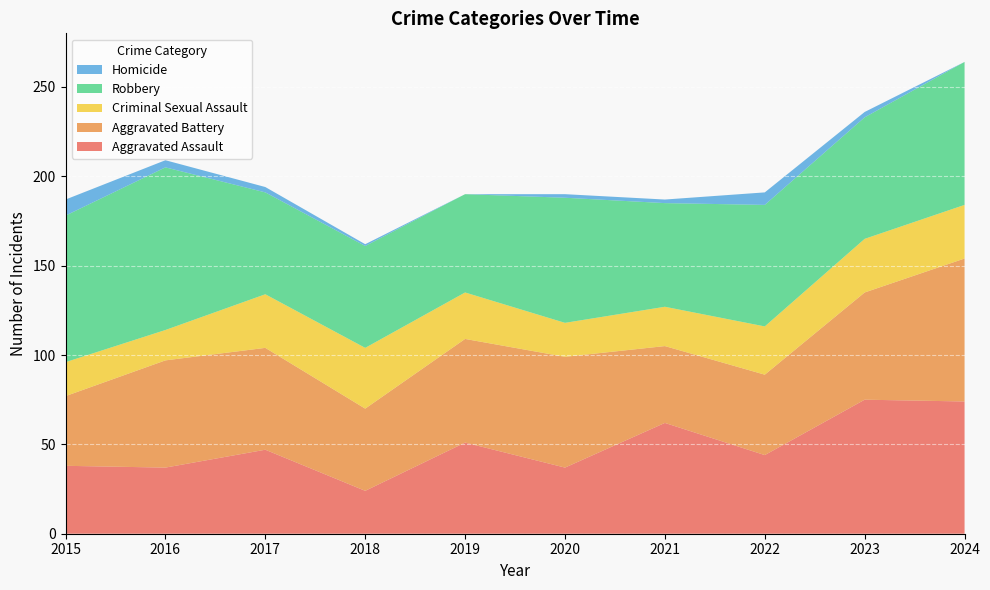

Reading left to right, what are all the values shown in this chart?

Aggravated Assault: 38	37	47	24	51	37	62	44	75	74
Aggravated Battery: 39	60	57	46	58	62	43	45	60	80
Criminal Sexual Assault: 19	17	30	34	26	19	22	27	30	30
Robbery: 82	91	57	57	55	70	58	68	68	80
Homicide: 9	4	3	1	0	2	2	7	3	0